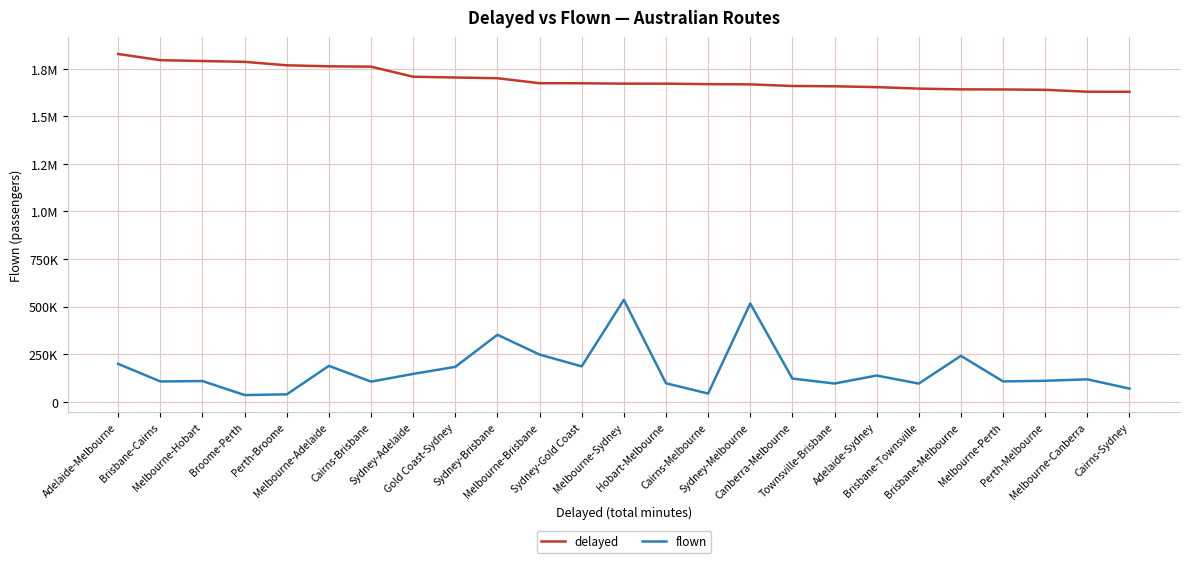

True or false: delayed and flown cross at least once.

False